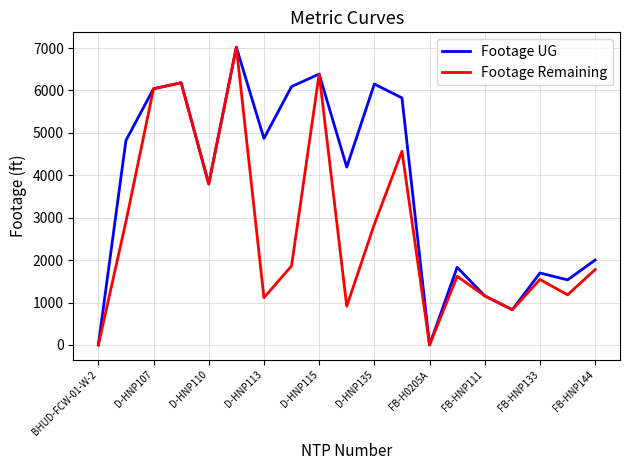

Which series has the largest total across all categories?

Footage UG